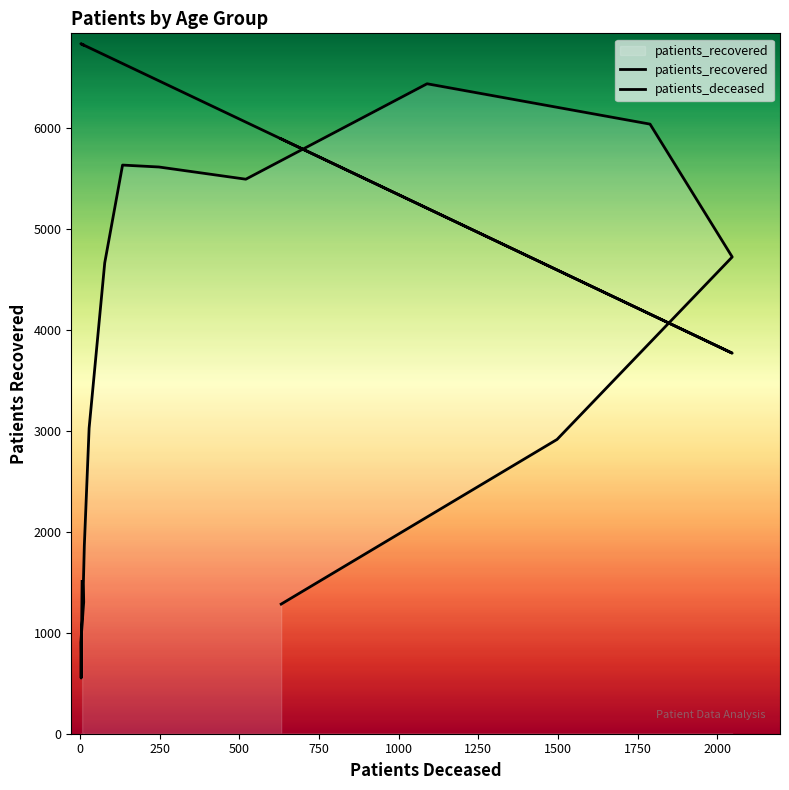

Where is the first local maximum for patients_recovered?

55 - 59